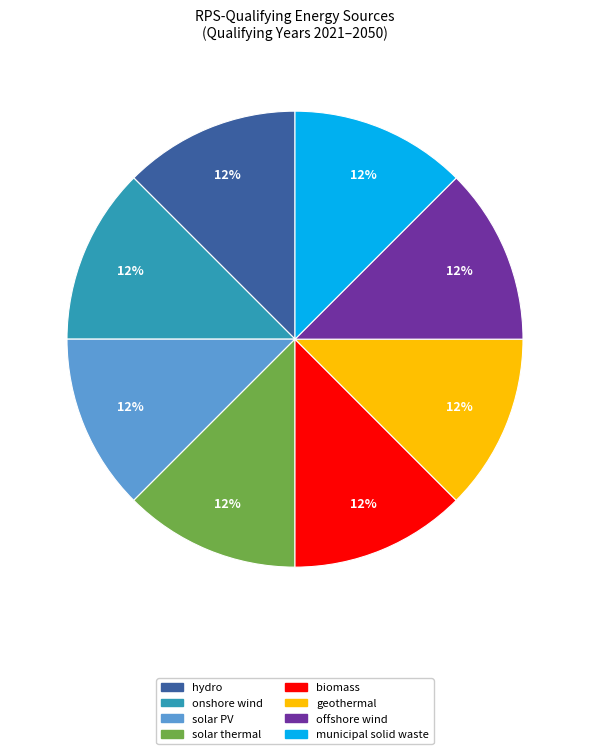

How many segments does this pie chart have?

8